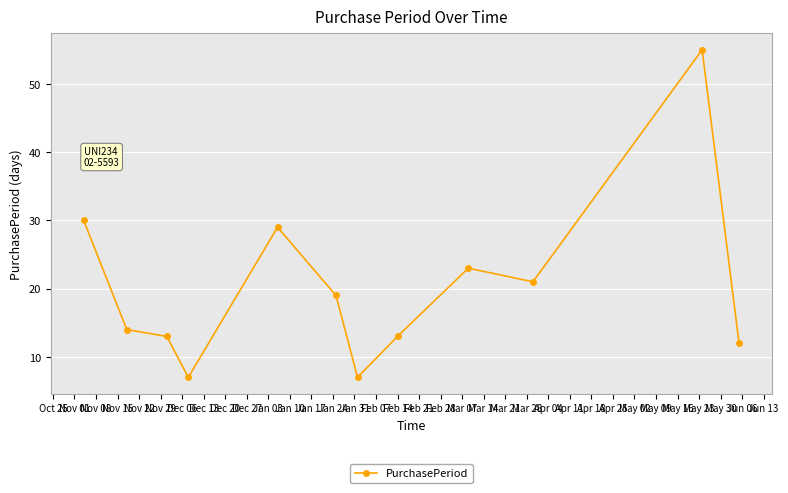

True or false: there are more than 1 points higher than both neighbors.

True